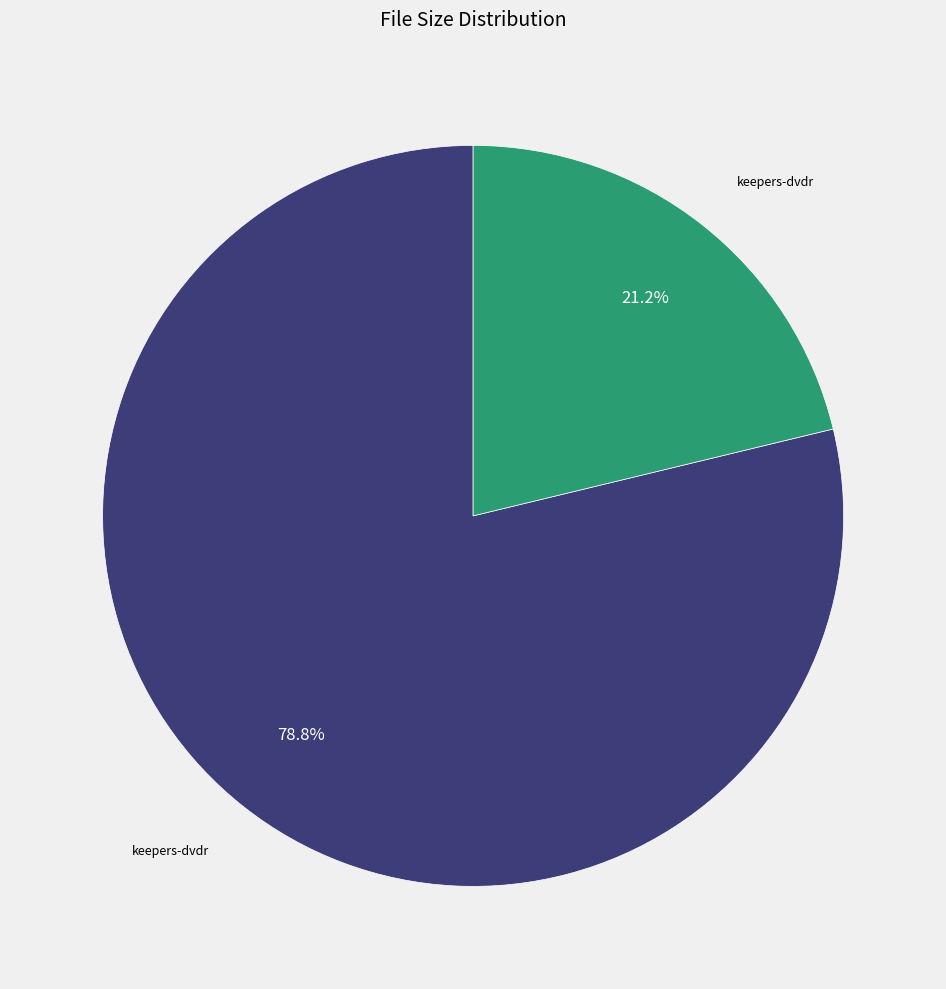

Does any single category account for the majority?

Yes